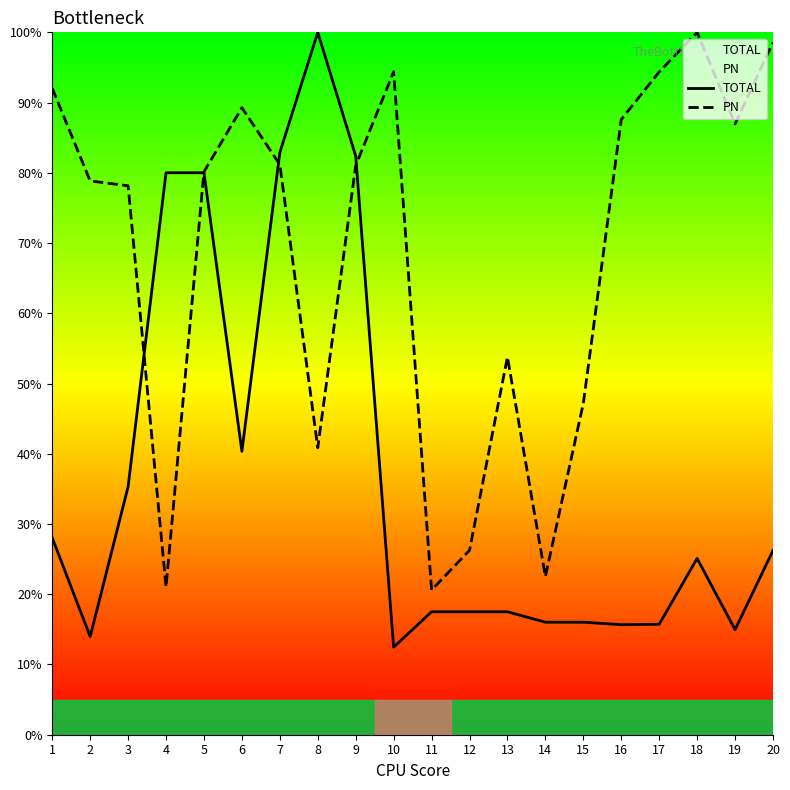

Which series ends up on top after the final intersection of TOTAL and PN?

PN